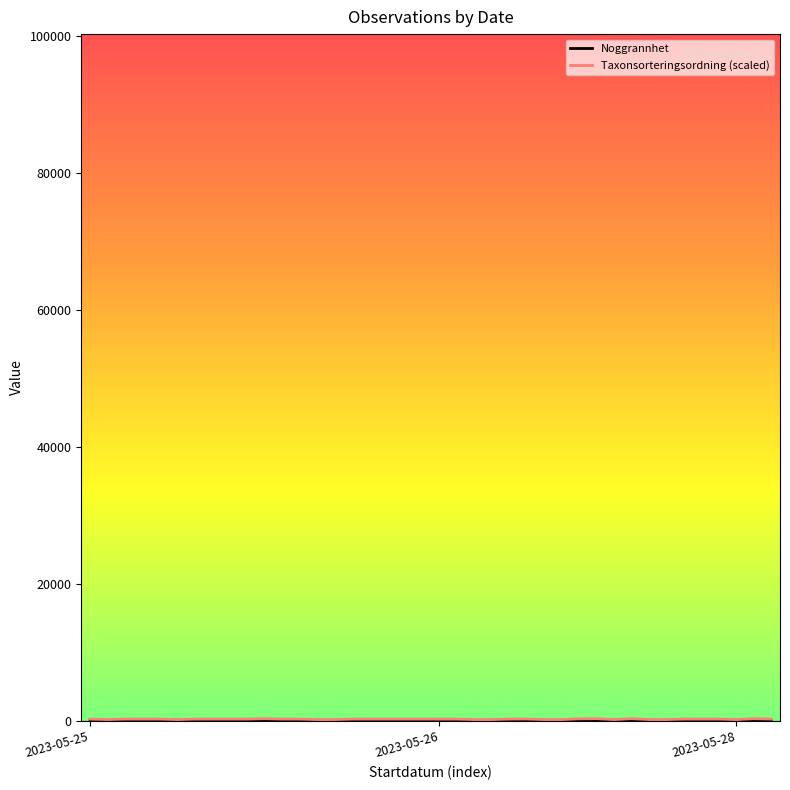

How many lines are shown in the chart?

2